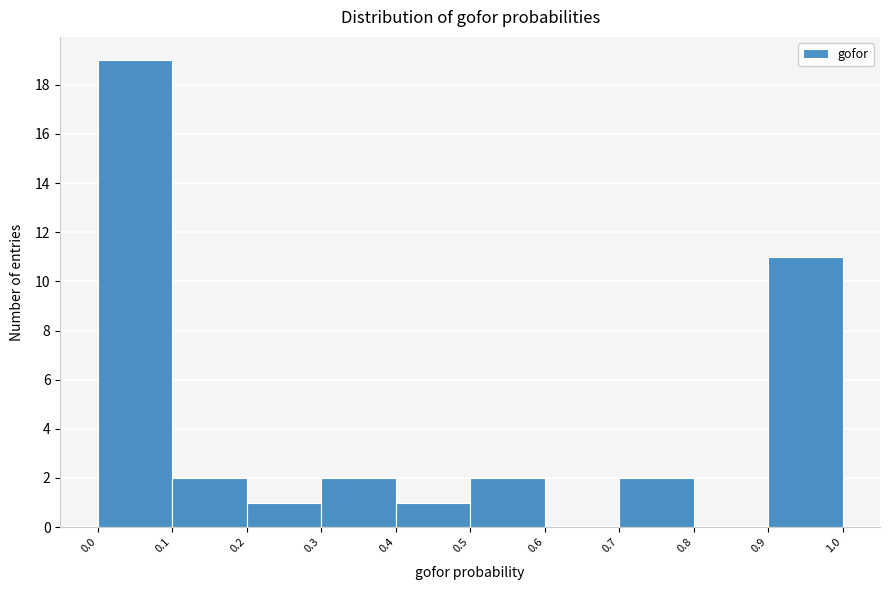

Reading left to right, transcribe this chart: for each bar, give the range it covers on the x-axis and its height. The values are not printed on the chart, so give them approximately, as read against the axis.

0.0 to 0.1: 19
0.1 to 0.2: 2
0.2 to 0.3: 1
0.3 to 0.4: 2
0.4 to 0.5: 1
0.5 to 0.6: 2
0.6 to 0.7: 0
0.7 to 0.8: 2
0.8 to 0.9: 0
0.9 to 1.0: 11